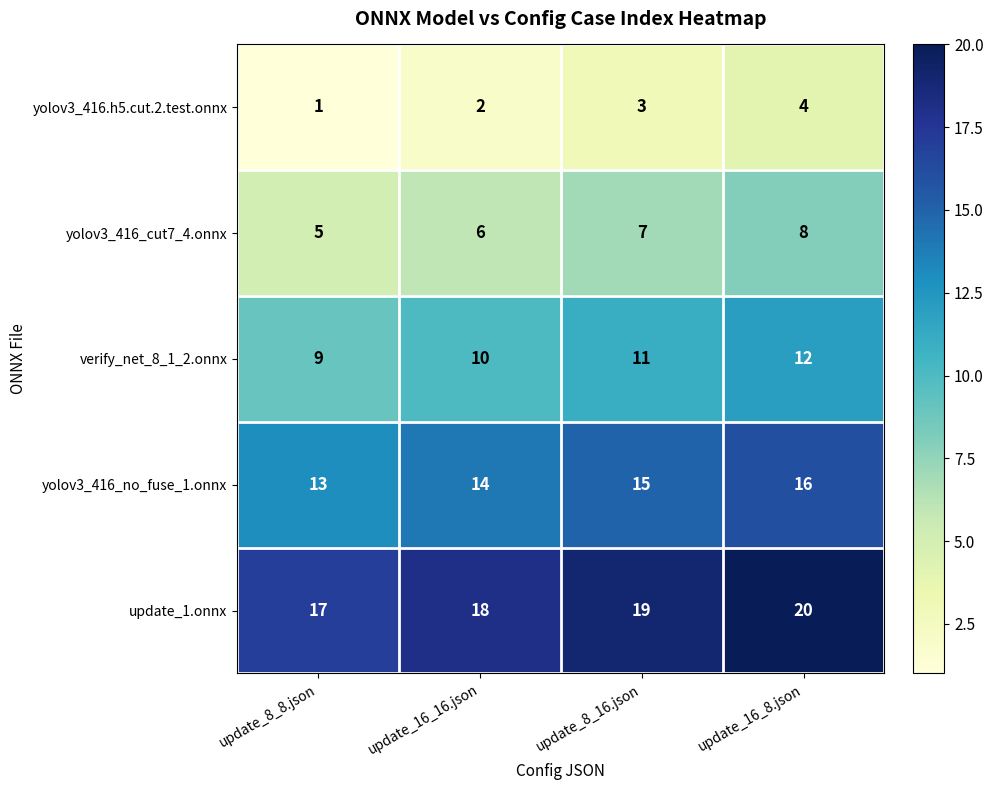

What is the sum of the yolov3_416.h5.cut.2.test.onnx values at update_16_16.json and update_8_8.json?

3